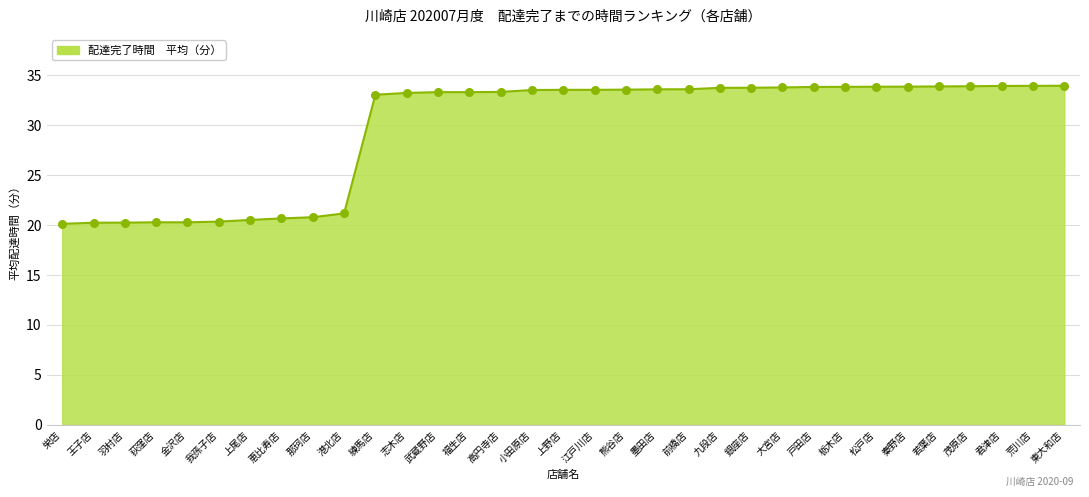

What is the ratio of the value at 王子店 to the value at 大宮店?

0.6